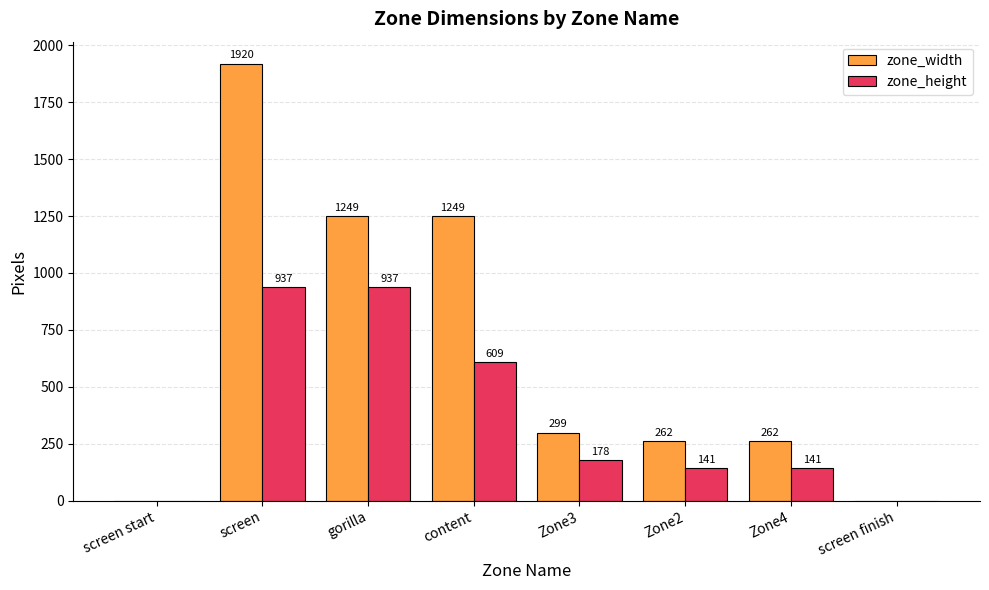

What is the sum of the zone_height values at content and Zone3?

787